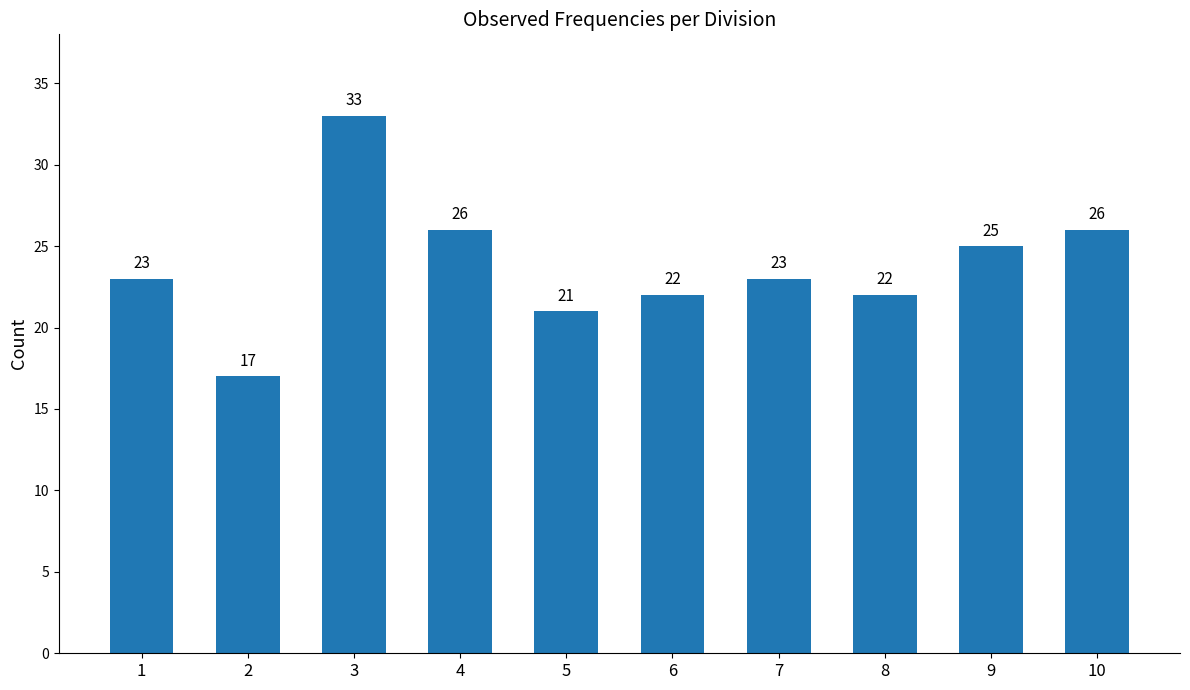

Reading right to left, extract all data points from this chart.

26	25	22	23	22	21	26	33	17	23